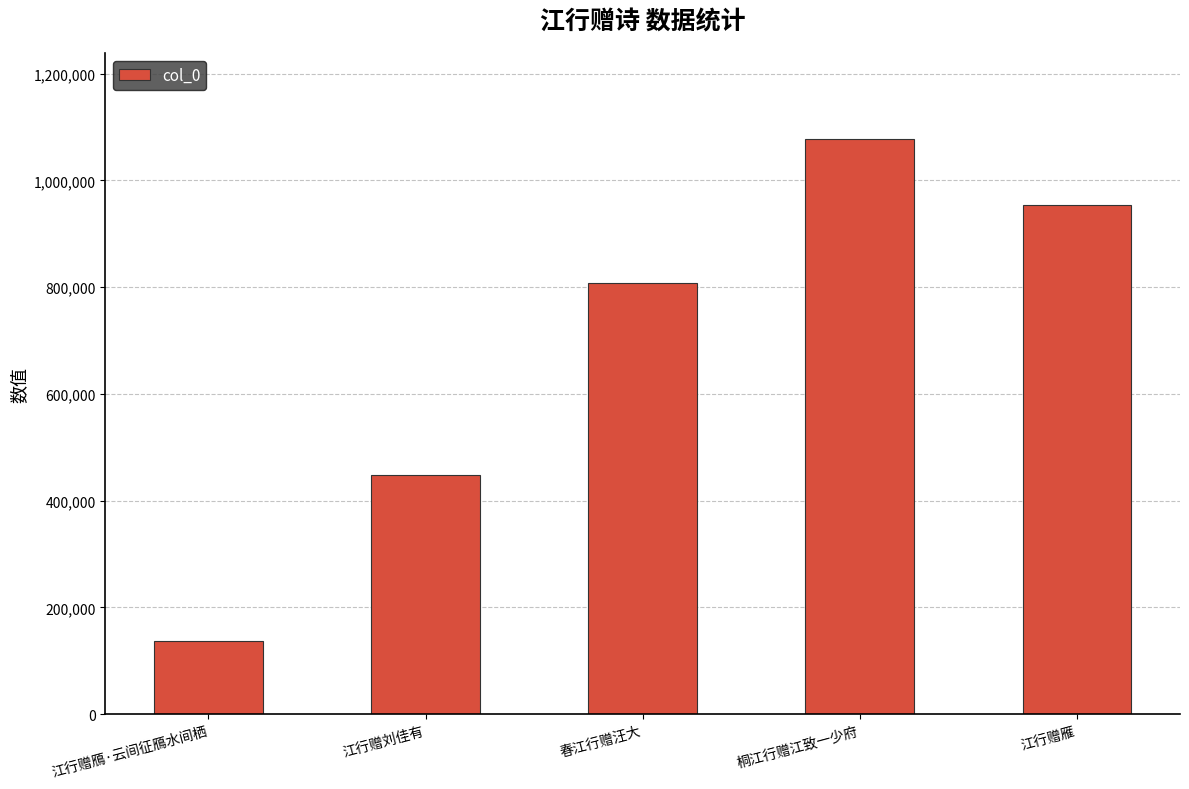

What is the maximum value shown in the chart?

1076949